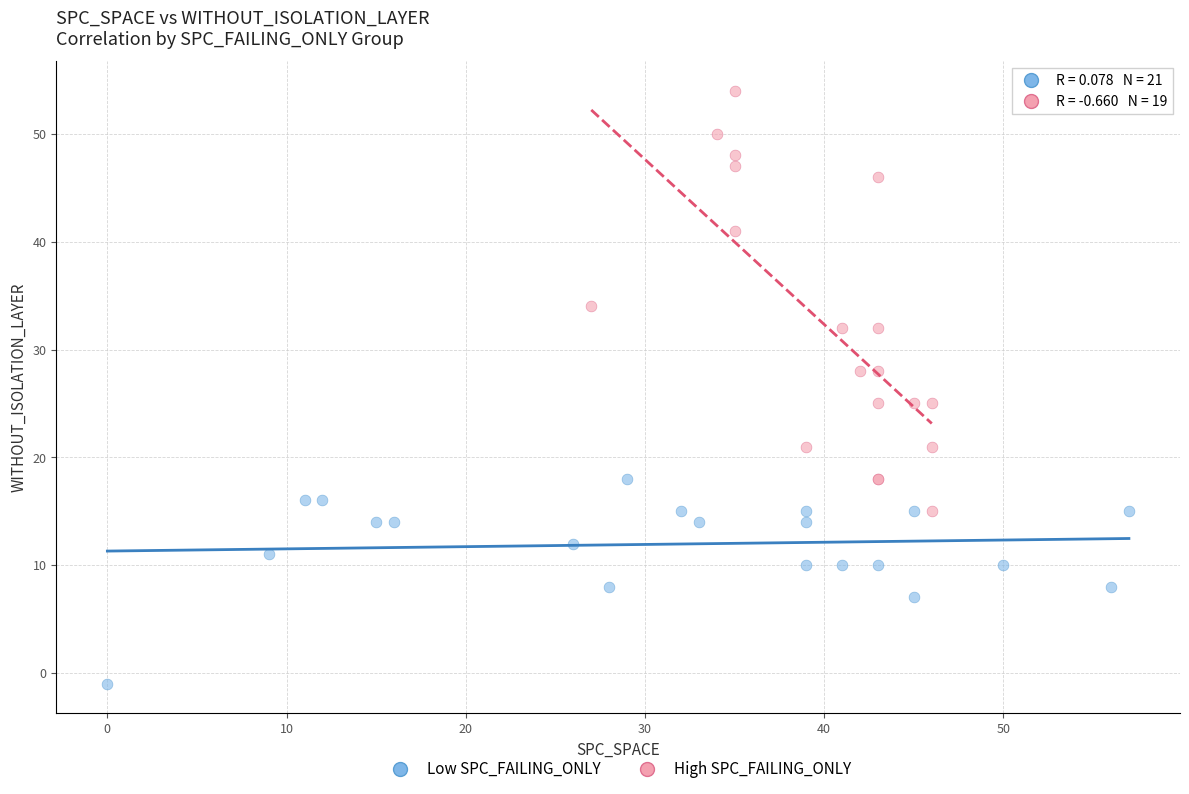

What are all the series names shown in the legend?

Low SPC_FAILING_ONLY, High SPC_FAILING_ONLY